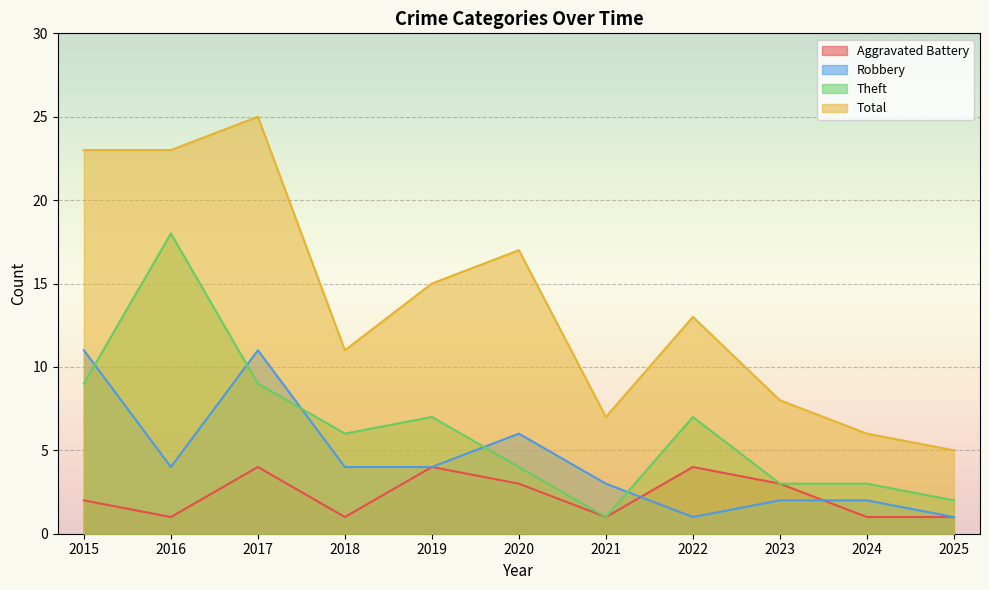

Reading right to left, transcribe all the data shown in this chart.

Aggravated Battery: 2025=1	2024=1	2023=3	2022=4	2021=1	2020=3	2019=4	2018=1	2017=4	2016=1	2015=2
Robbery: 2025=1	2024=2	2023=2	2022=1	2021=3	2020=6	2019=4	2018=4	2017=11	2016=4	2015=11
Theft: 2025=2	2024=3	2023=3	2022=7	2021=1	2020=4	2019=7	2018=6	2017=9	2016=18	2015=9
Total: 2025=5	2024=6	2023=8	2022=13	2021=7	2020=17	2019=15	2018=11	2017=25	2016=23	2015=23